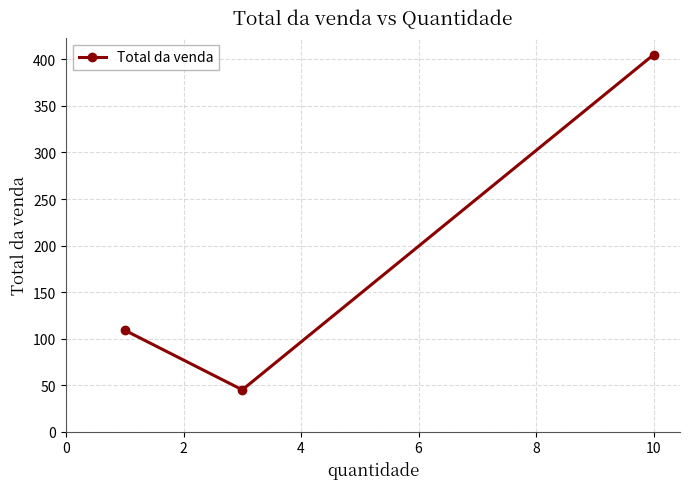

What is the value of the 2nd point from the left?

45